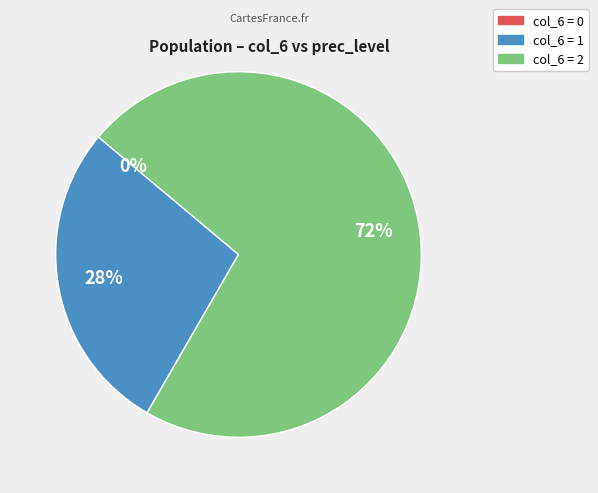

What is the largest slice in the pie chart?

2